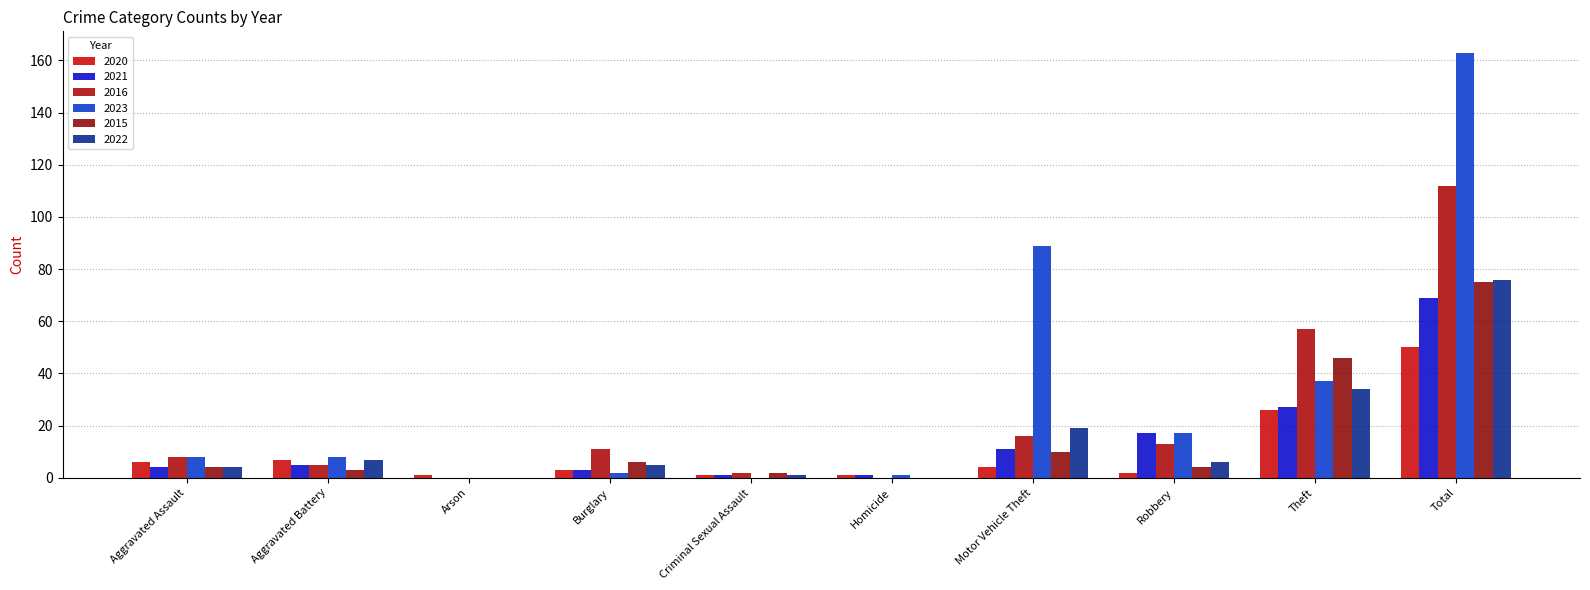

Between Theft and Total, which is larger?

Total